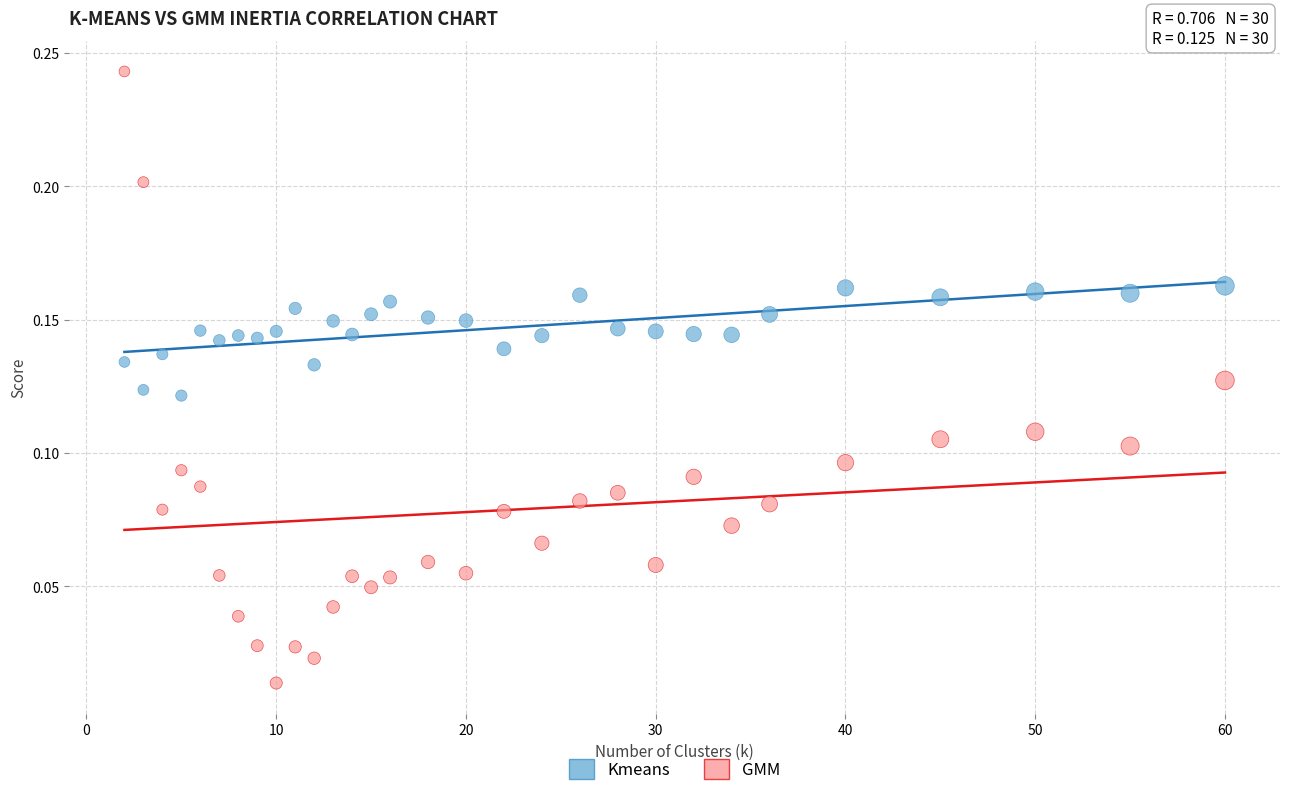

Which series reaches the minimum Y coordinate?

GMM